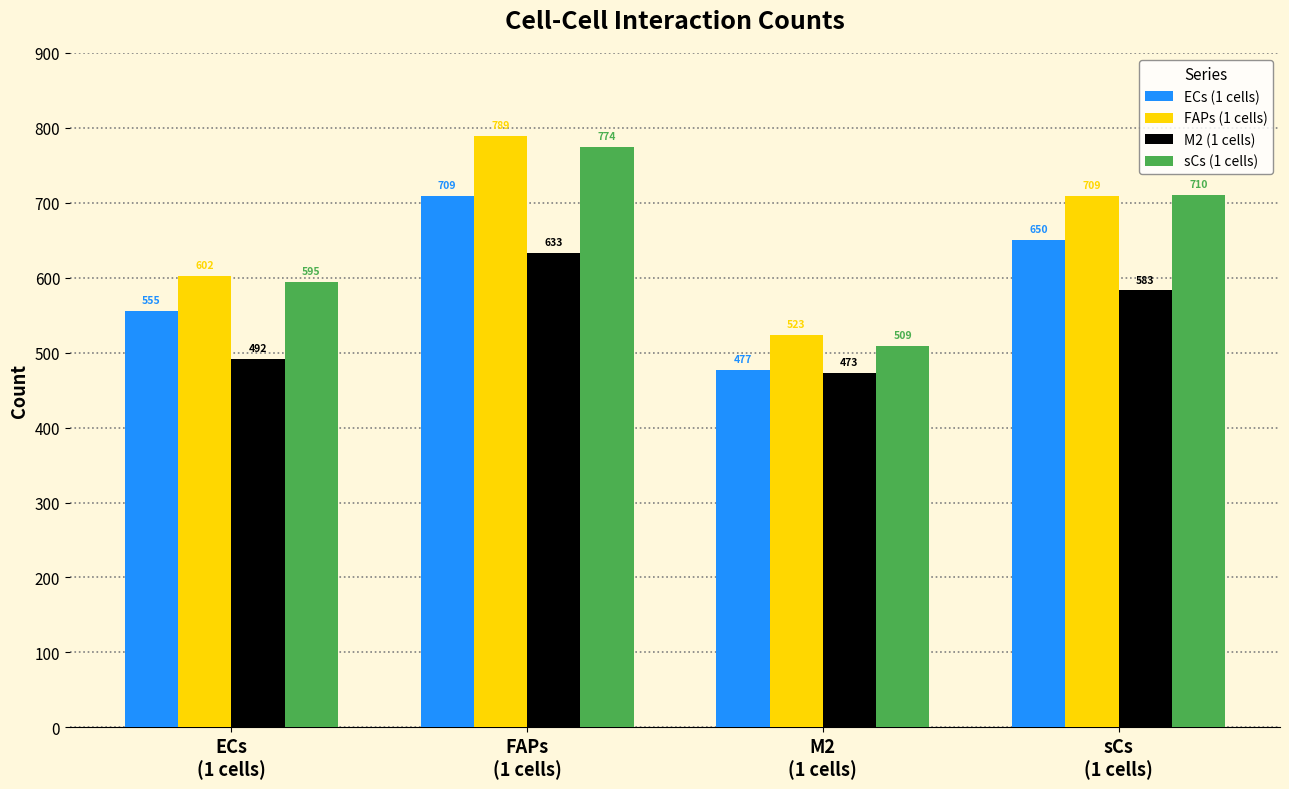

What is the label of the 2nd bar from the right?

M2
(1 cells)